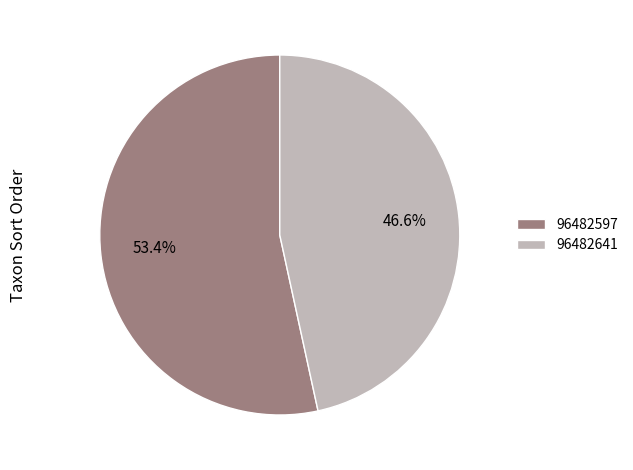

True or false: 96482641 accounts for 47% of the total.

True